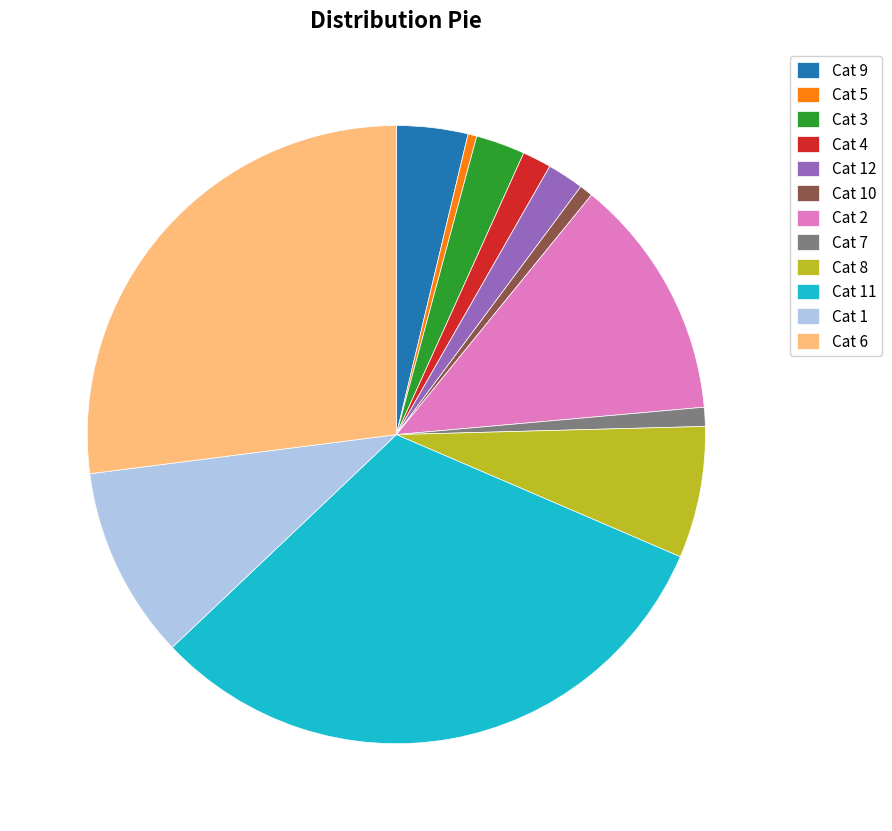

Which has a higher value, Cat 1 or Cat 3?

Cat 1